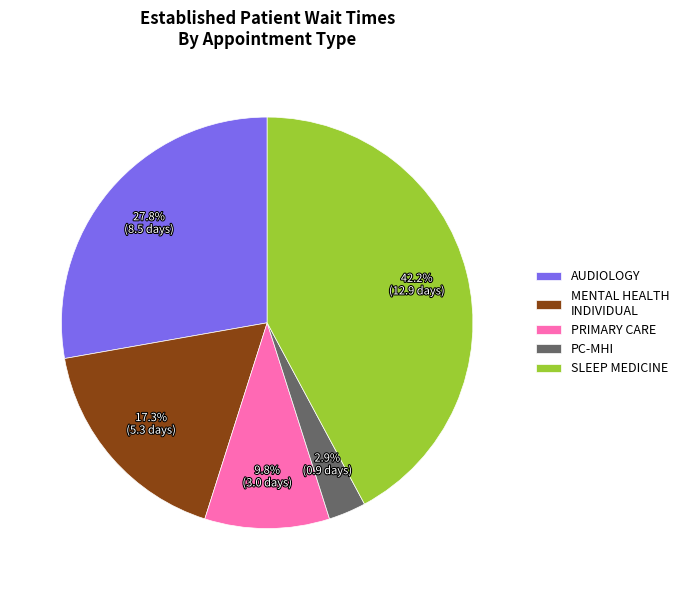

Does any single category account for the majority?

No